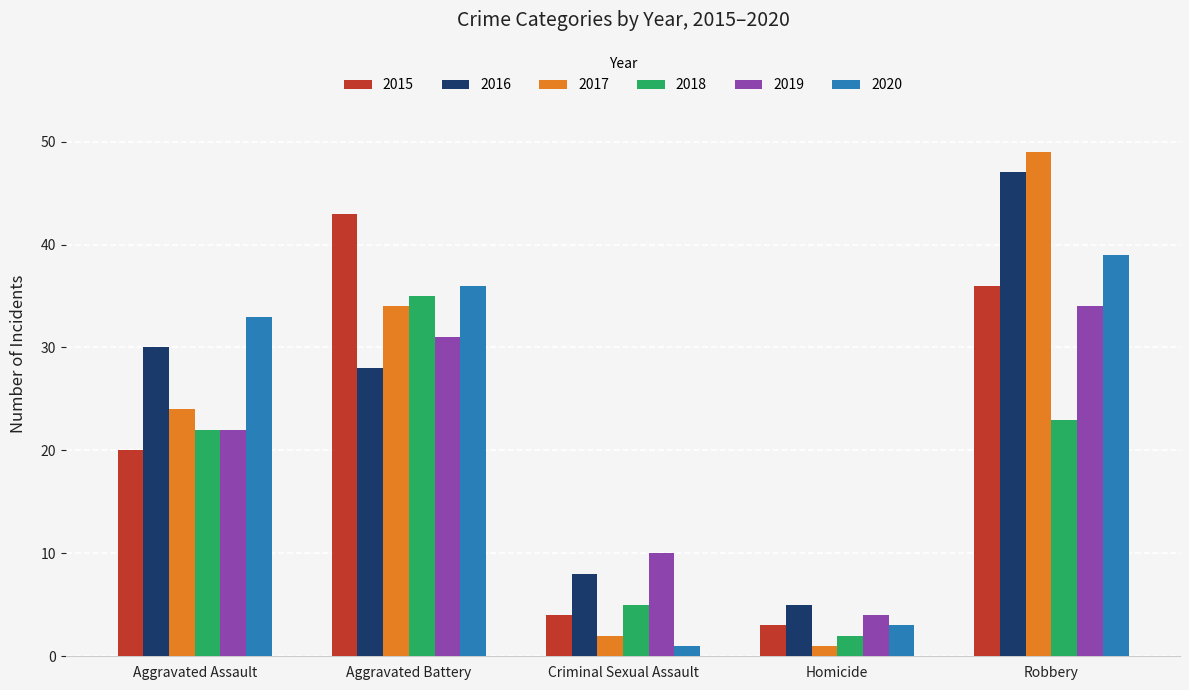

What is the value of the 2018 bar at the 5th from the left?

23